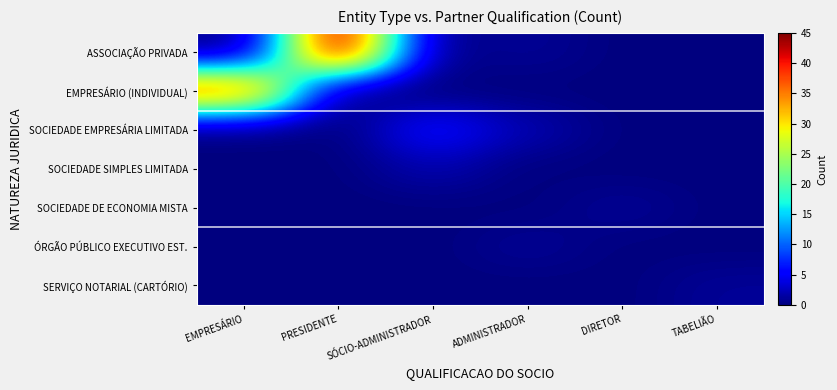

Reading left to right, extract all data points from this chart.

ASSOCIAÇÃO PRIVADA: EMPRESÁRIO=0	PRESIDENTE=45	SÓCIO-ADMINISTRADOR=0	ADMINISTRADOR=1	DIRETOR=0	TABELIÃO=0
EMPRESÁRIO (INDIVIDUAL): EMPRESÁRIO=38	PRESIDENTE=0	SÓCIO-ADMINISTRADOR=0	ADMINISTRADOR=0	DIRETOR=0	TABELIÃO=0
SOCIEDADE EMPRESÁRIA LIMITADA: EMPRESÁRIO=0	PRESIDENTE=0	SÓCIO-ADMINISTRADOR=6	ADMINISTRADOR=2	DIRETOR=0	TABELIÃO=0
SOCIEDADE SIMPLES LIMITADA: EMPRESÁRIO=0	PRESIDENTE=0	SÓCIO-ADMINISTRADOR=2	ADMINISTRADOR=0	DIRETOR=0	TABELIÃO=0
SOCIEDADE DE ECONOMIA MISTA: EMPRESÁRIO=0	PRESIDENTE=0	SÓCIO-ADMINISTRADOR=0	ADMINISTRADOR=0	DIRETOR=1	TABELIÃO=0
ÓRGÃO PÚBLICO EXECUTIVO EST.: EMPRESÁRIO=0	PRESIDENTE=0	SÓCIO-ADMINISTRADOR=0	ADMINISTRADOR=1	DIRETOR=0	TABELIÃO=0
SERVIÇO NOTARIAL (CARTÓRIO): EMPRESÁRIO=0	PRESIDENTE=0	SÓCIO-ADMINISTRADOR=0	ADMINISTRADOR=0	DIRETOR=0	TABELIÃO=1